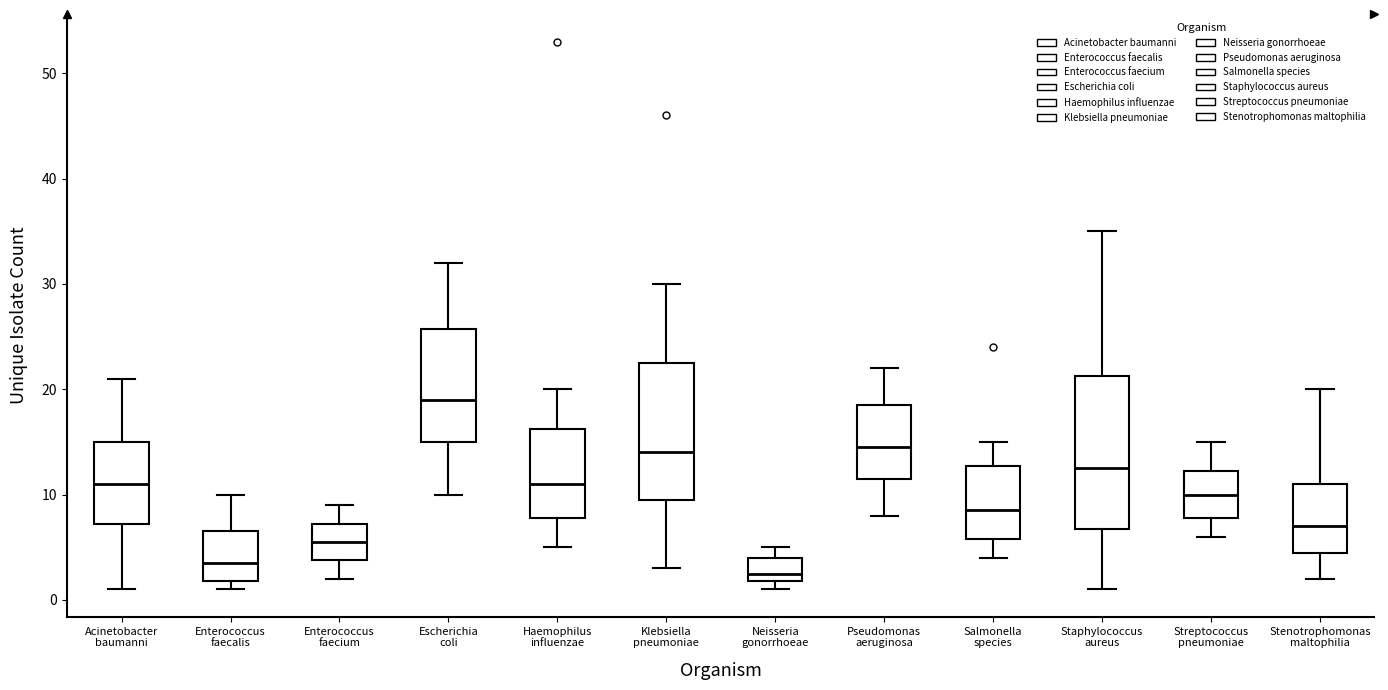

Reading left to right, read every box against the y-axis: the position of its median line, the range the box covers, and the ends of its whiskers. The values are not printed on the chart, so give them approximately, as read against the axis.

Acinetobacter baumanni: median 11, box 7 to 15, whiskers 1 to 21
Enterococcus faecalis: median 4, box 2 to 7, whiskers 1 to 10
Enterococcus faecium: median 6, box 4 to 7, whiskers 2 to 9
Escherichia coli: median 19, box 15 to 26, whiskers 10 to 32
Haemophilus influenzae: median 11, box 8 to 16, whiskers 5 to 20
Klebsiella pneumoniae: median 14, box 10 to 23, whiskers 3 to 30
Neisseria gonorrhoeae: median 3, box 2 to 4, whiskers 1 to 5
Pseudomonas aeruginosa: median 15, box 12 to 19, whiskers 8 to 22
Salmonella species: median 9, box 6 to 13, whiskers 4 to 15
Staphylococcus aureus: median 13, box 7 to 21, whiskers 1 to 35
Streptococcus pneumoniae: median 10, box 8 to 12, whiskers 6 to 15
Stenotrophomonas maltophilia: median 7, box 5 to 11, whiskers 2 to 20